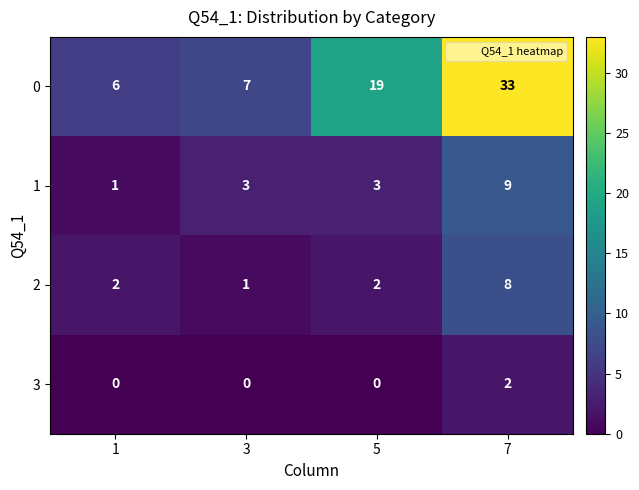

What is the total value across all series at 1?

9